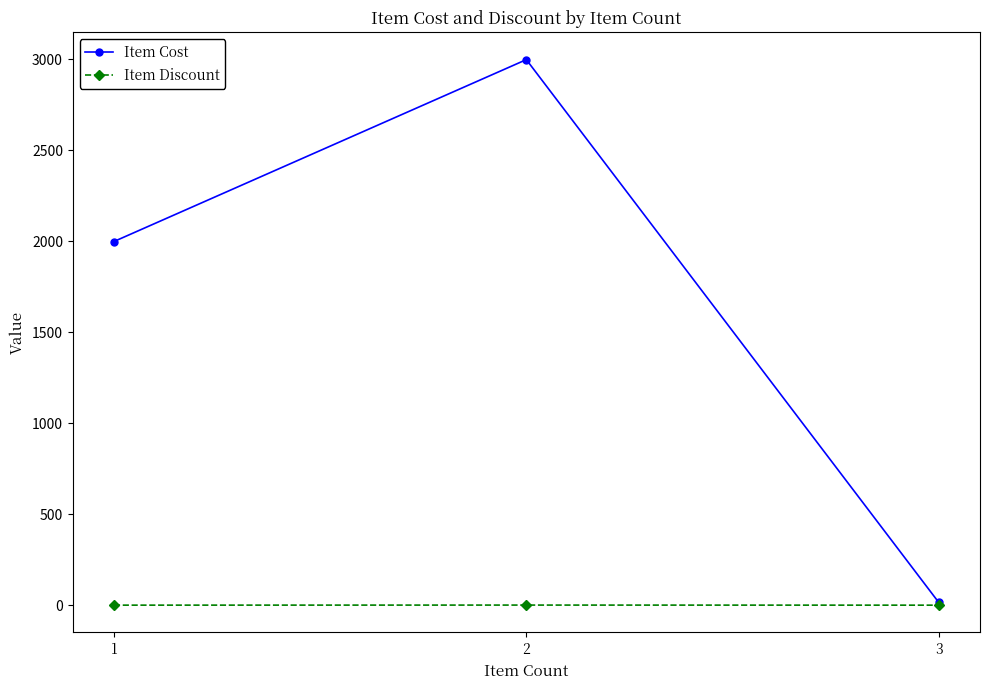

Is the value of Item Cost at 2 greater than the value of Item Discount at 2?

Yes